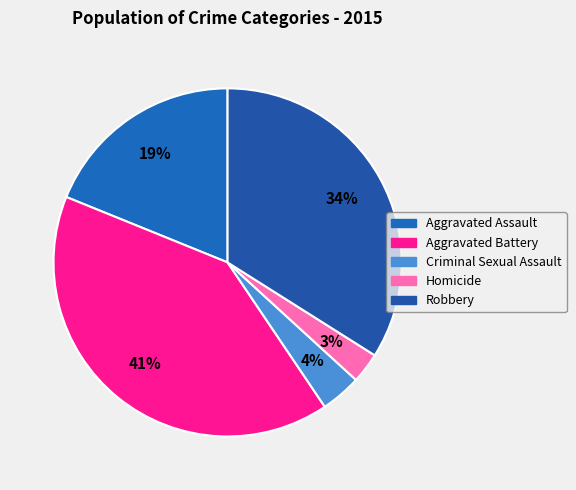

To the nearest percent, what is the difference between the Criminal Sexual Assault and Aggravated Battery slice percentages?

37%